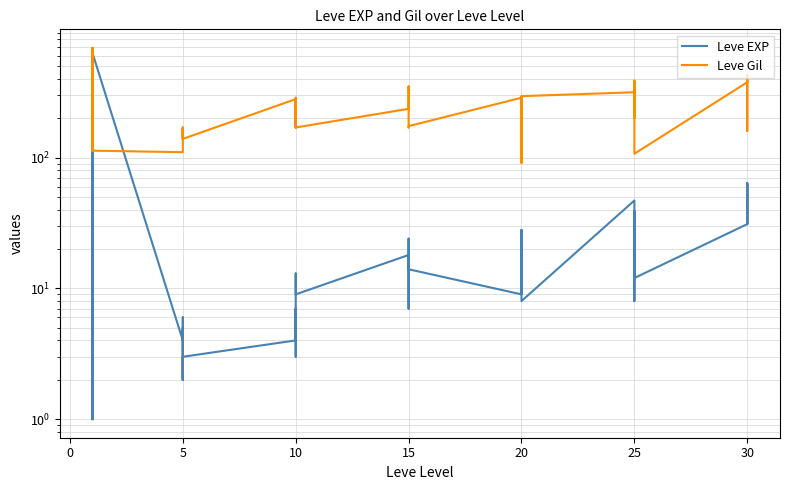

What are all the series names shown in the legend?

Leve EXP, Leve Gil